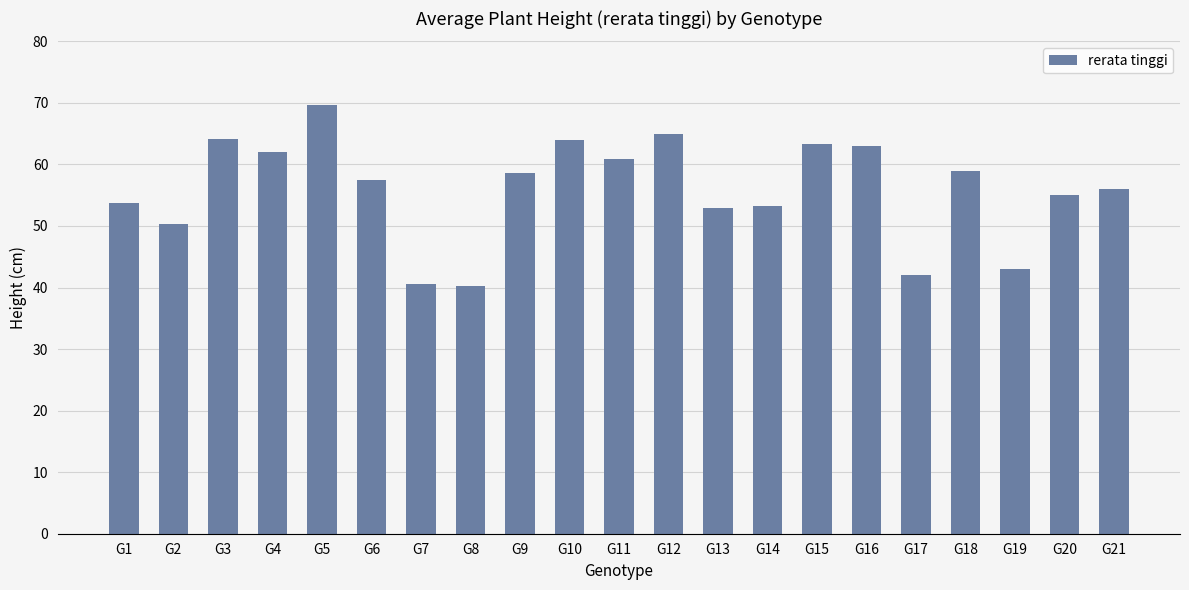

At which category does the chart reach its peak across all series?

G5